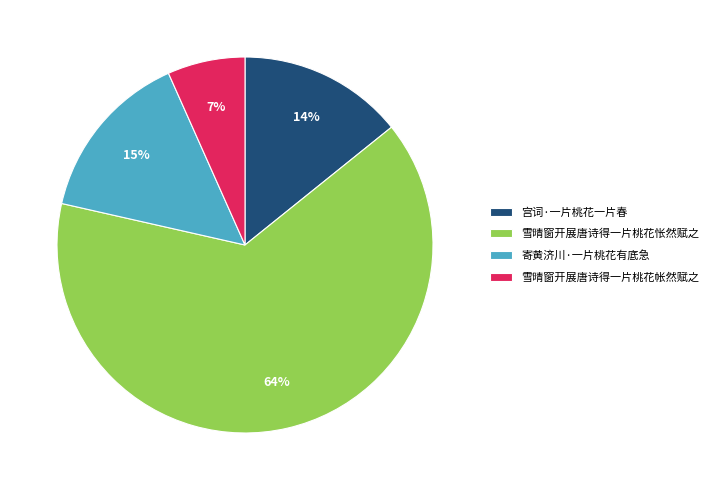

Count the number of slices in the pie.

4